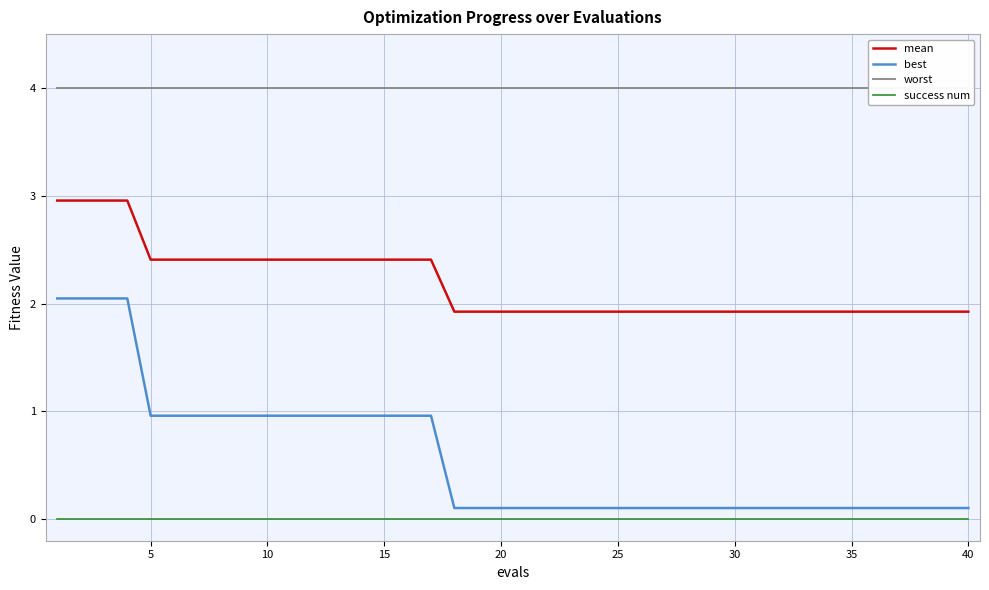

True or false: best and success num cross at least once.

False